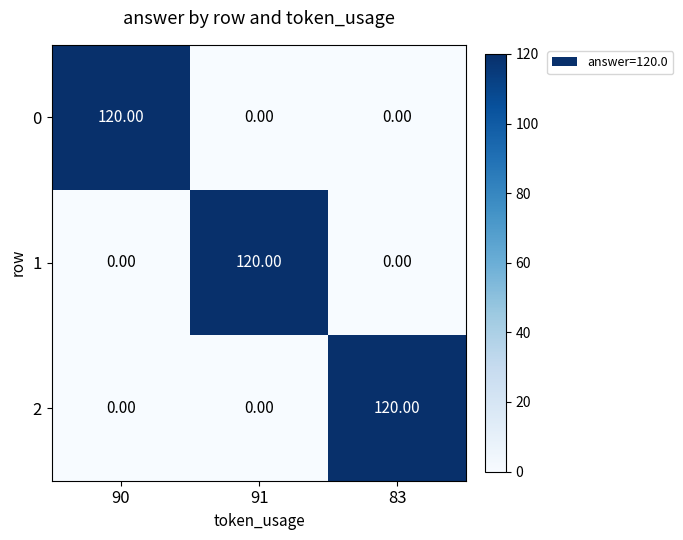

What is the sum of the 2 values at 91 and 83?

120